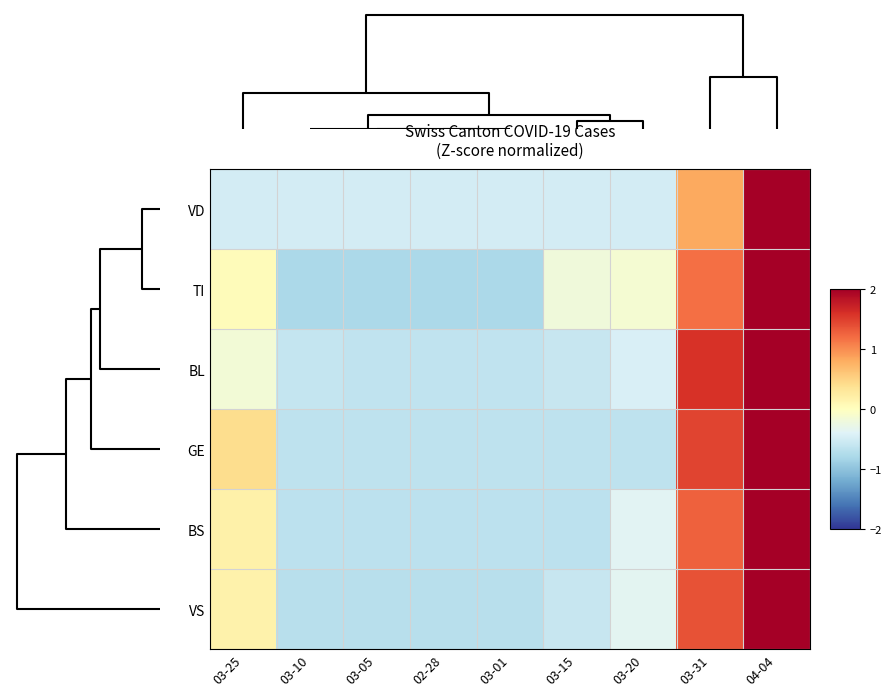

Rank the series by their maximum value, from highest to lowest.

VD, TI, BS, VS, BL, GE